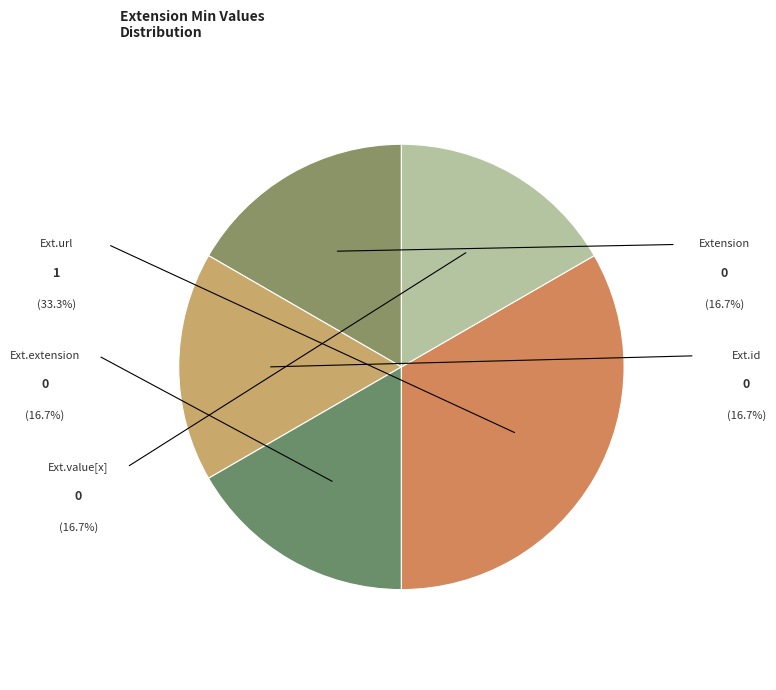

Count the number of slices in the pie.

5